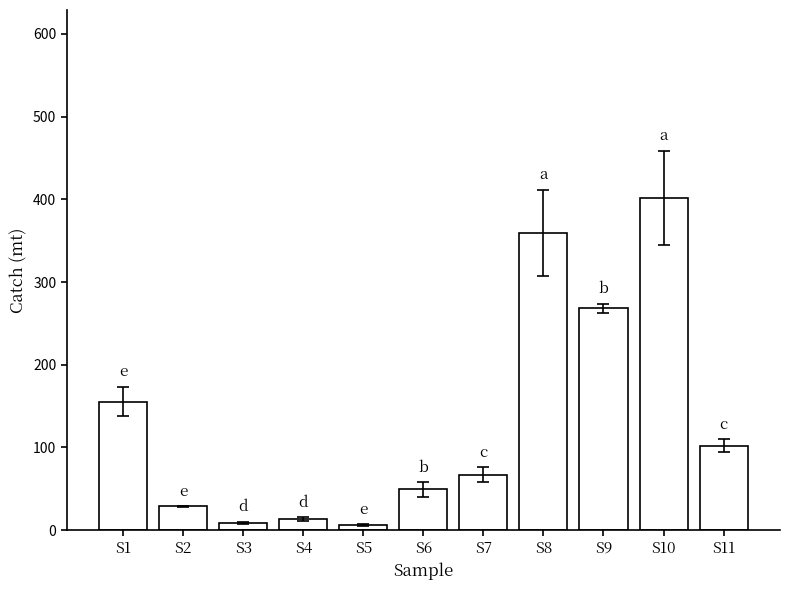

What is the value of the 10th bar from the left?

401.9